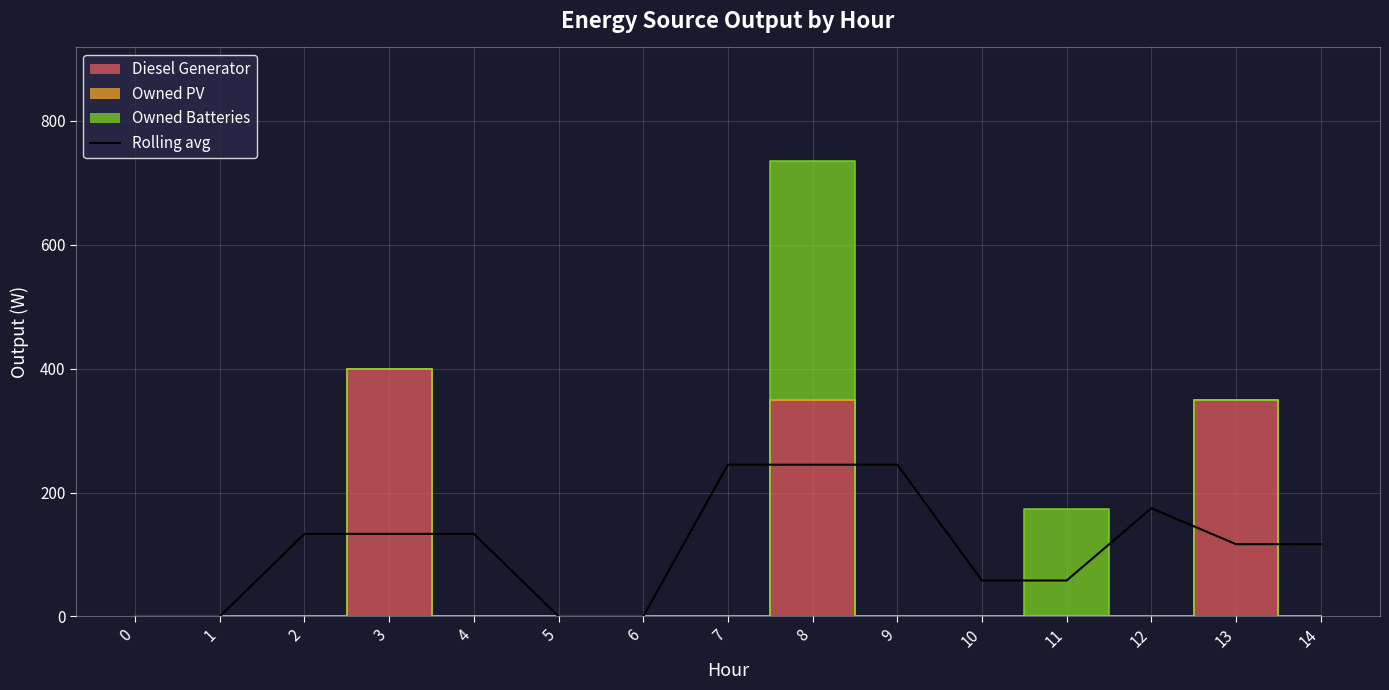

True or false: the data has more than 2 interior local peaks.

False